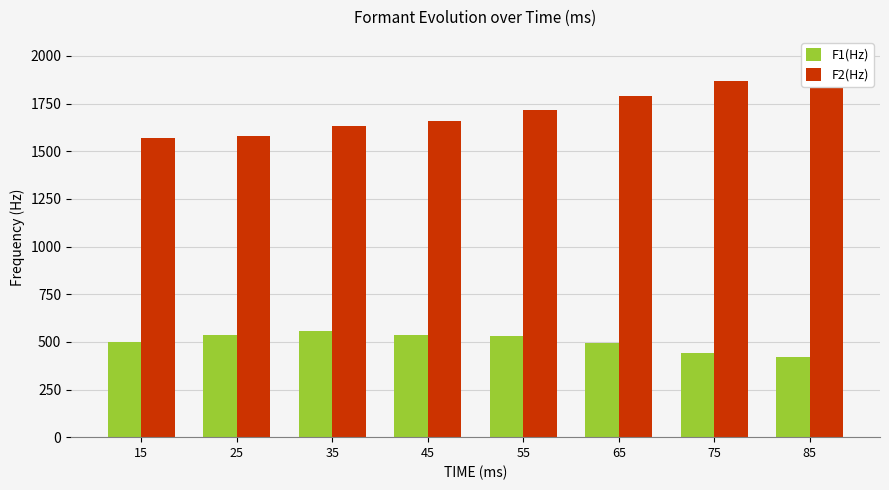

Which has a higher value, 55 or 85?

55